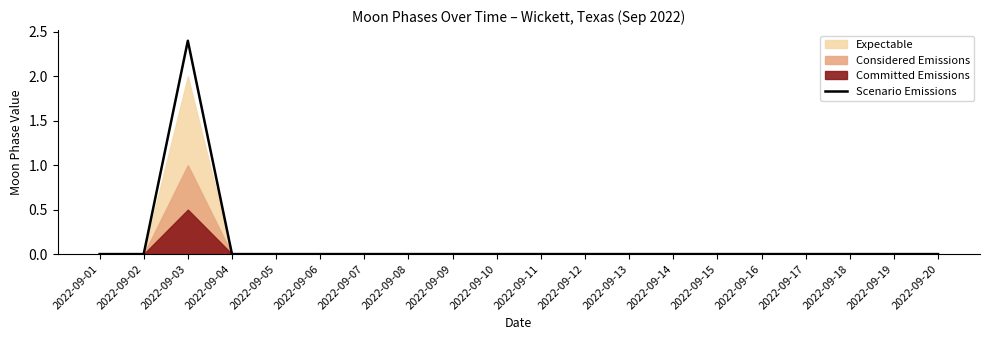

What is the difference between the maximum and second lowest values?

2.4